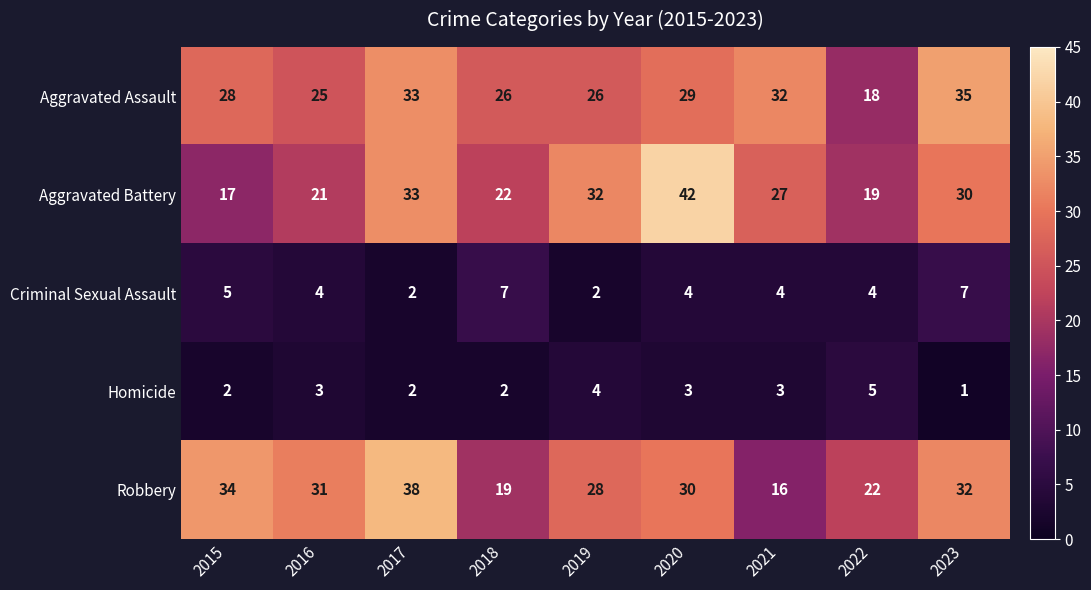

At which category does the chart reach its minimum across all series?

2023